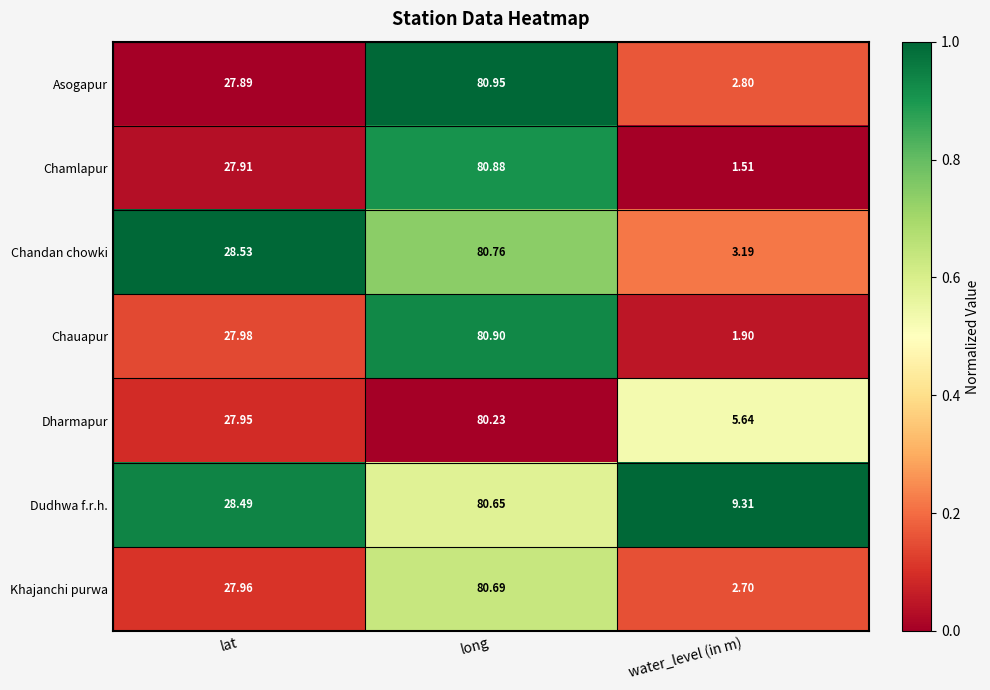

At which category is the sum across all series the highest?

long